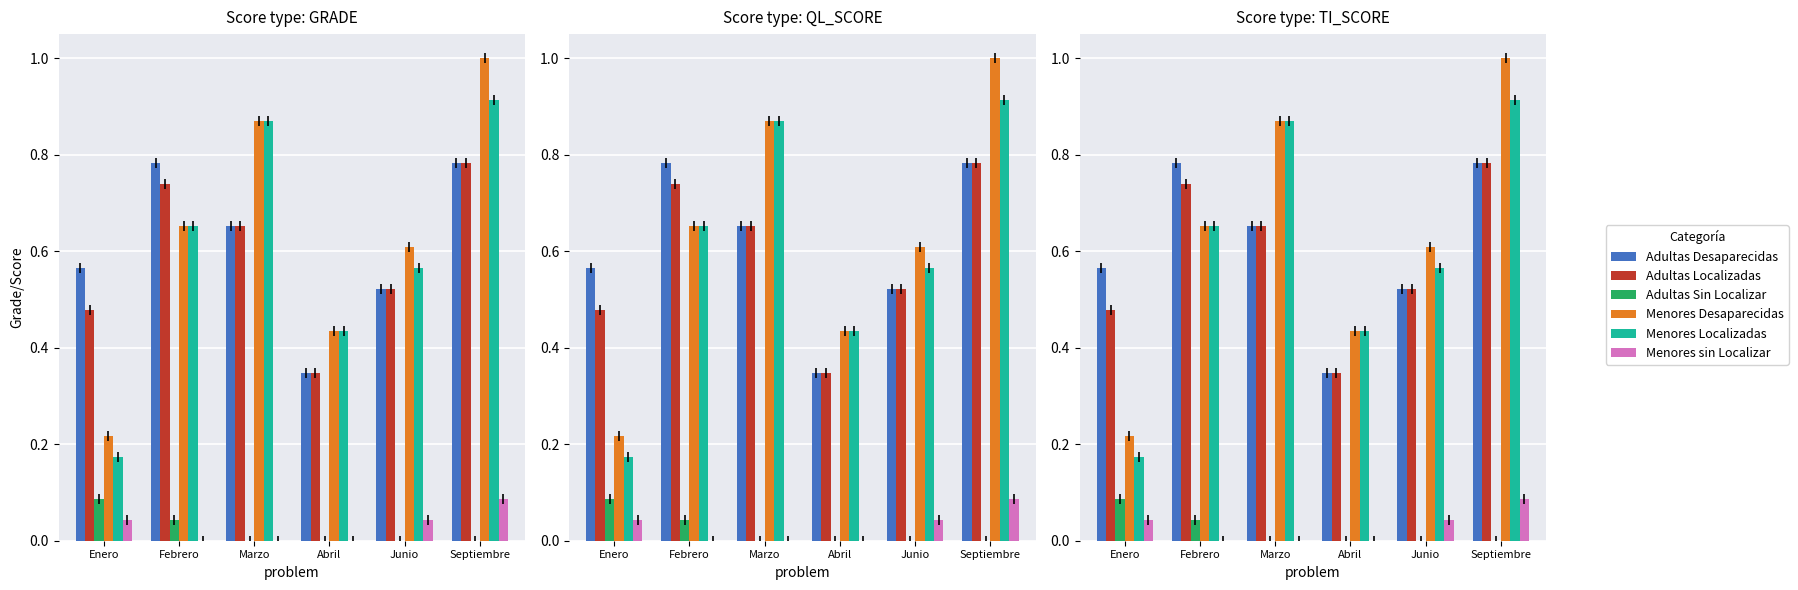

Is it true that Menores sin Localizar equals 0.1 at Septiembre?

False